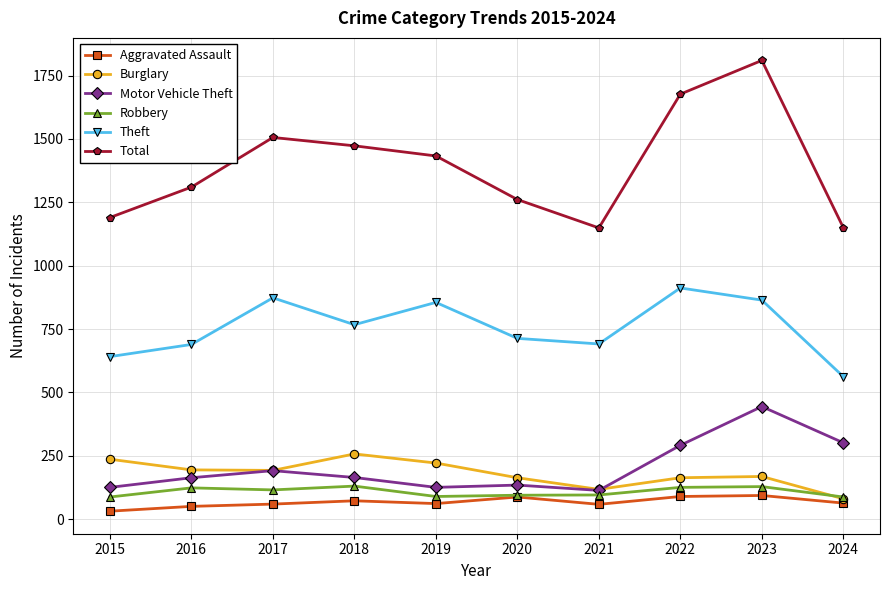

What is the minimum value for Burglary?

80